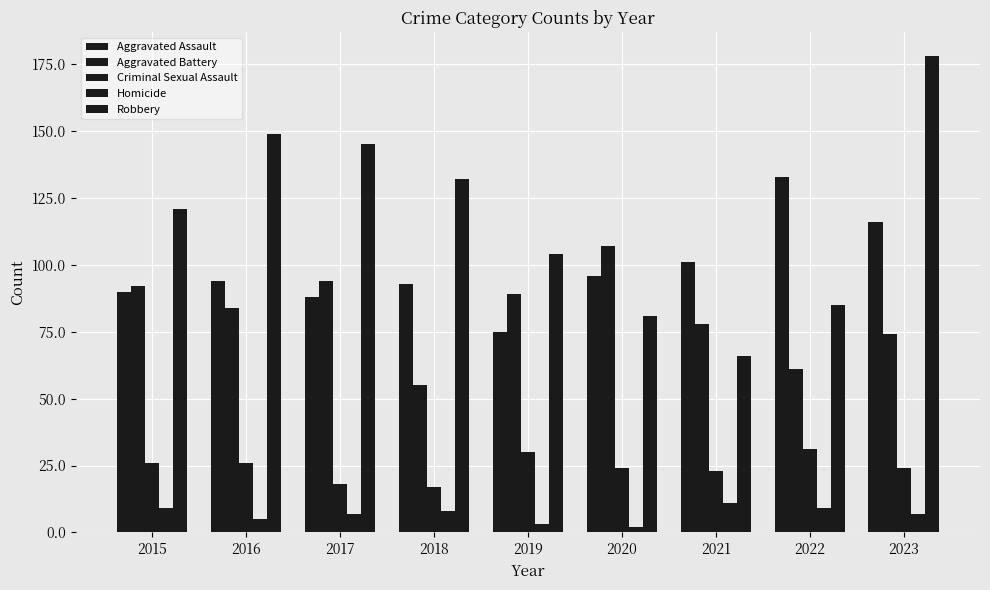

Between 2015 and 2021, which series saw the biggest shift?

Robbery